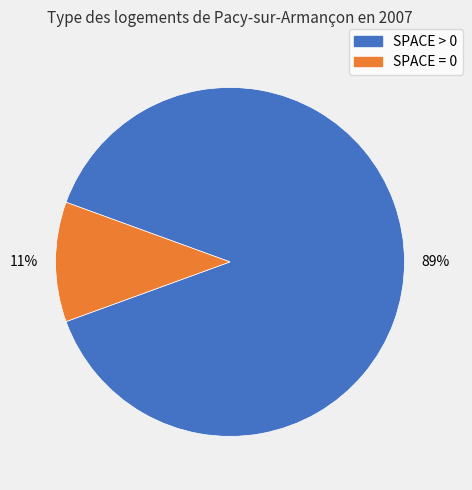

To the nearest percent, what is the average slice percentage?

50%